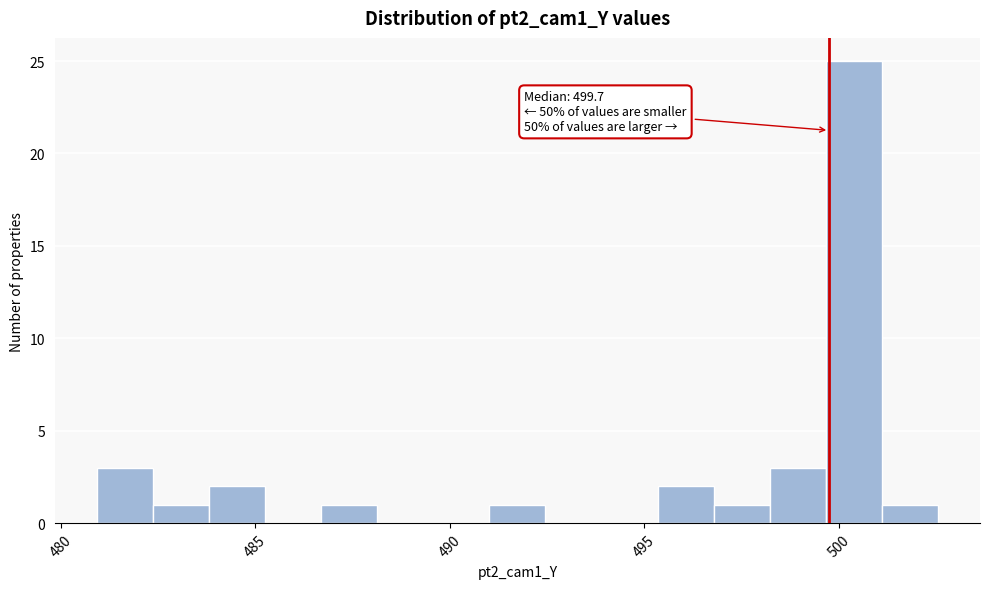

Around what value on the x-axis is the tallest bar? Give the approximate position of its centre, as read against the axis.

500.5